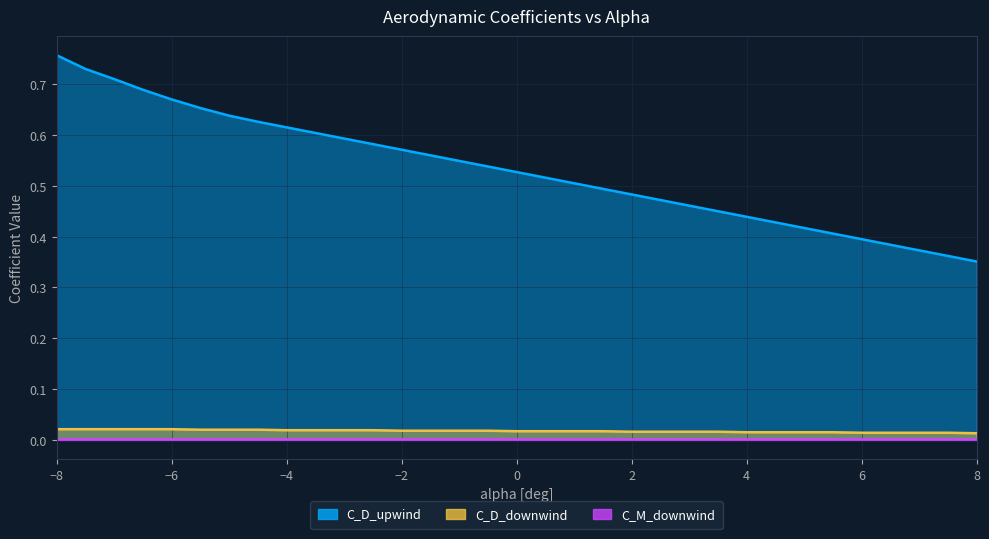

Is it true that C_D_downwind equals 0.0 at 3?

True